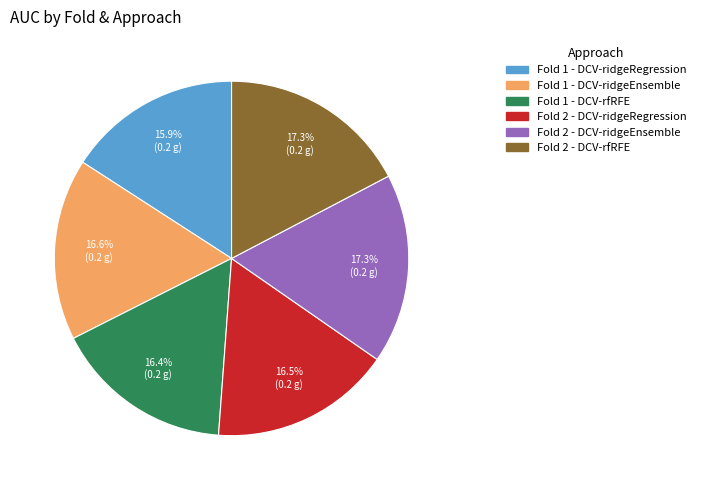

To the nearest percent, what is the difference between the largest and smallest slice percentages?

1%